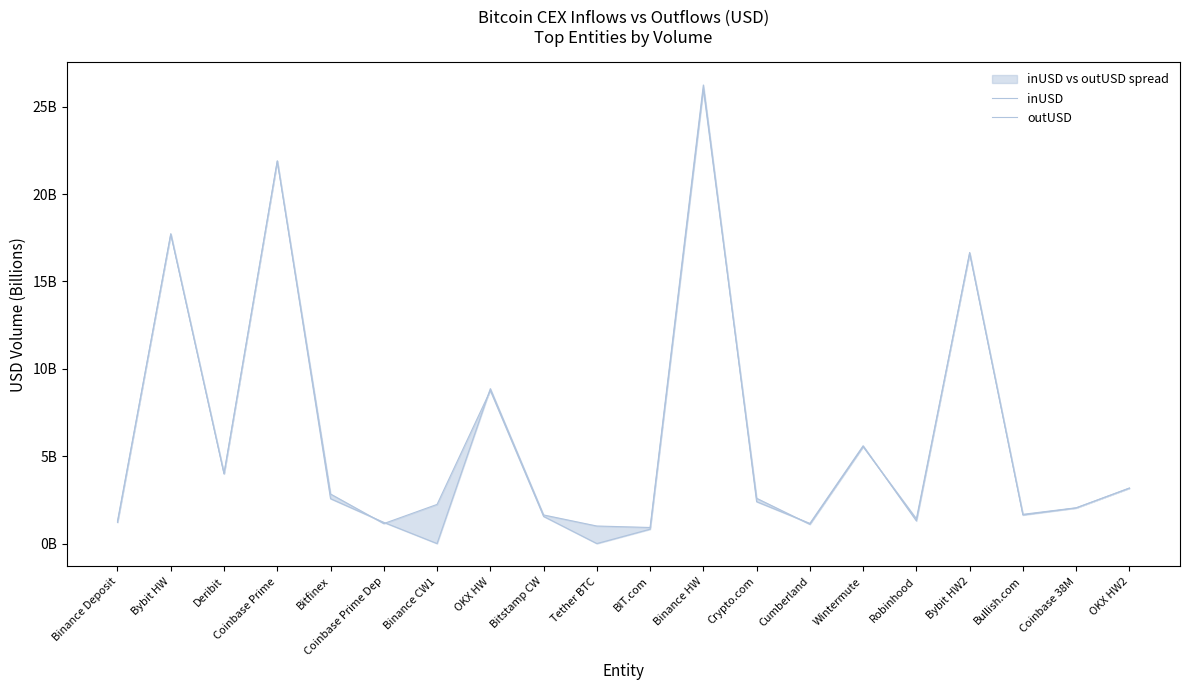

What are all the series names shown in the legend?

inUSD, outUSD